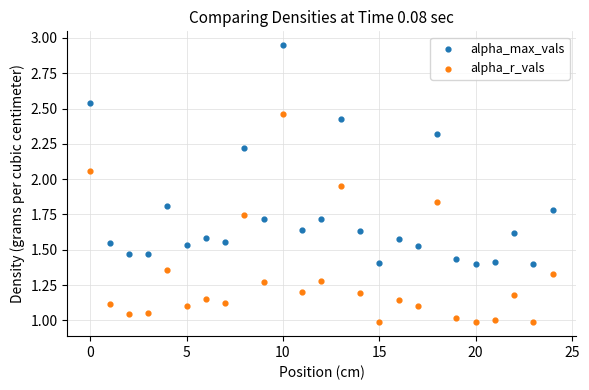

Which series reaches the maximum Y coordinate?

alpha_max_vals